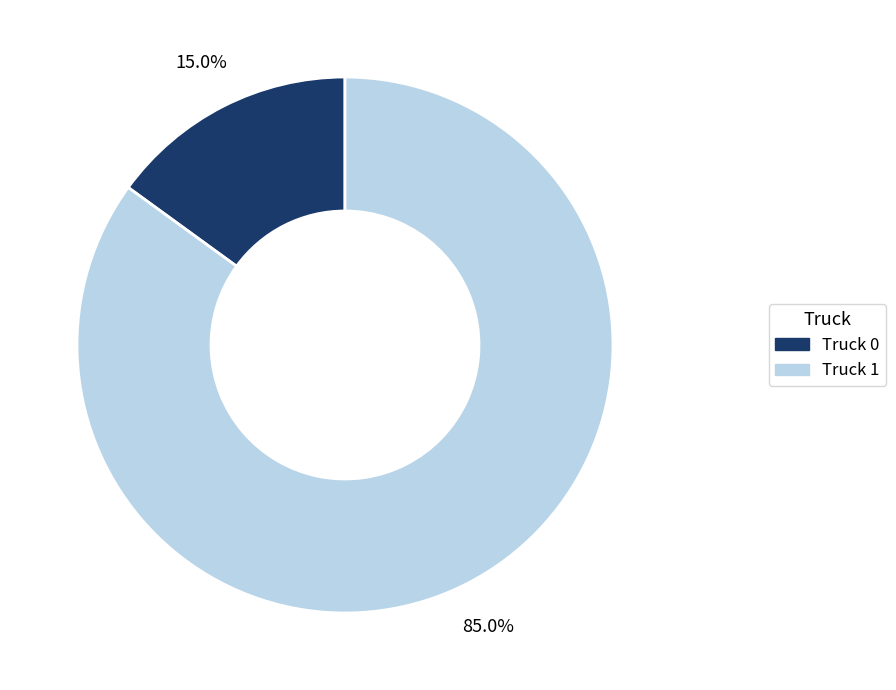

Is there any slice that represents more than half of the pie?

Yes